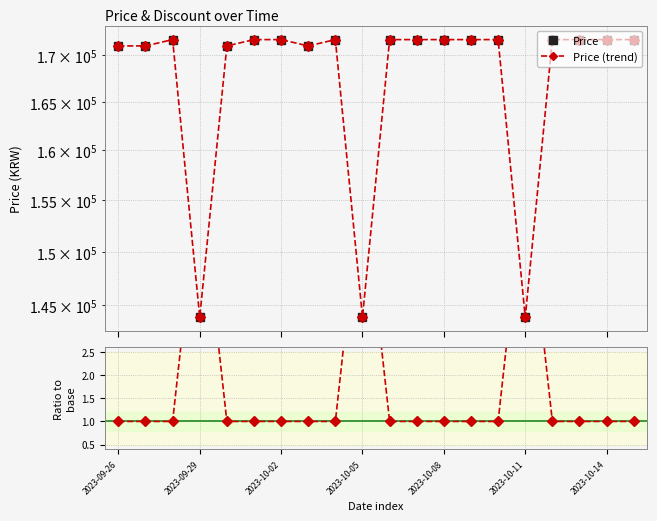

True or false: Price has more than 1 points higher than both neighbors.

True